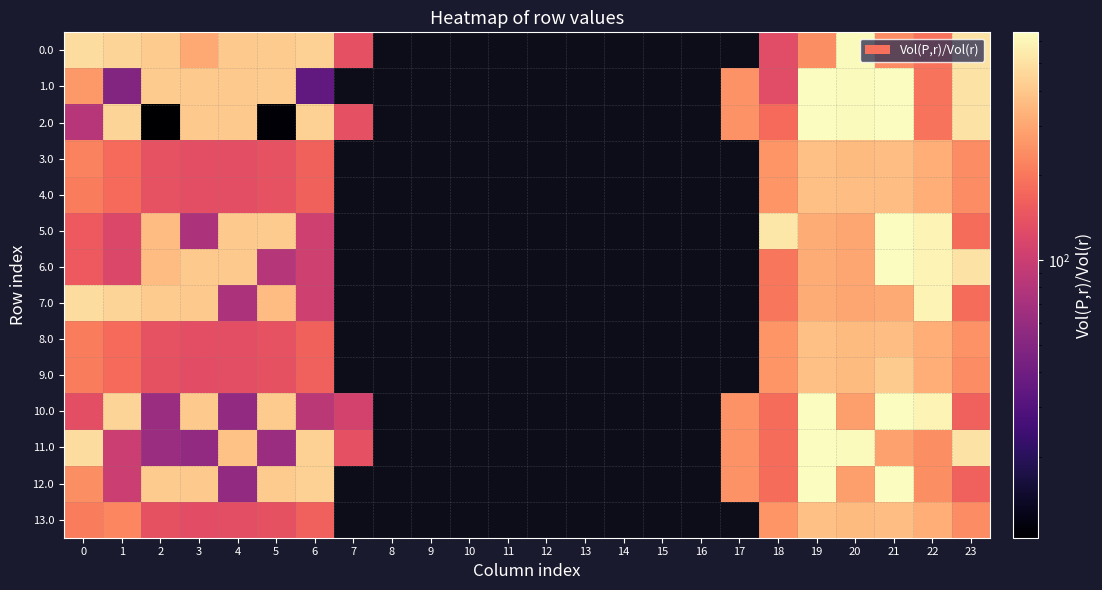

Rank the series at 4 from lowest to highest value.

10.0, 12.0, 7.0, 13.0, 9.0, 3.0, 4.0, 8.0, 11.0, 0.0, 1.0, 2.0, 5.0, 6.0